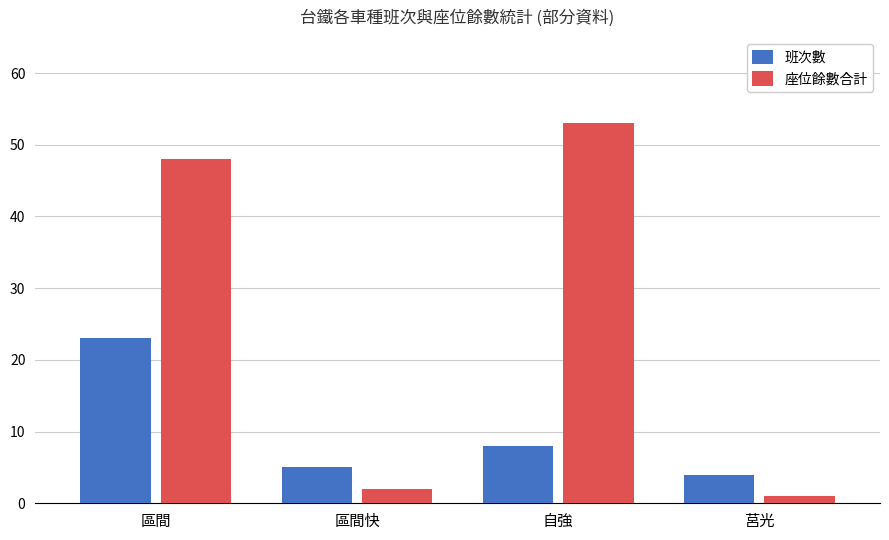

What are all the series names shown in the legend?

班次數, 座位餘數合計